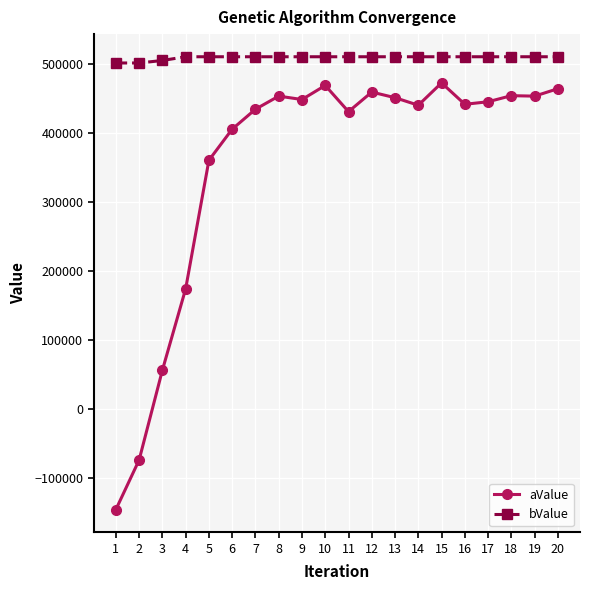

Is it true that aValue equals 459742.0 at 12?

True